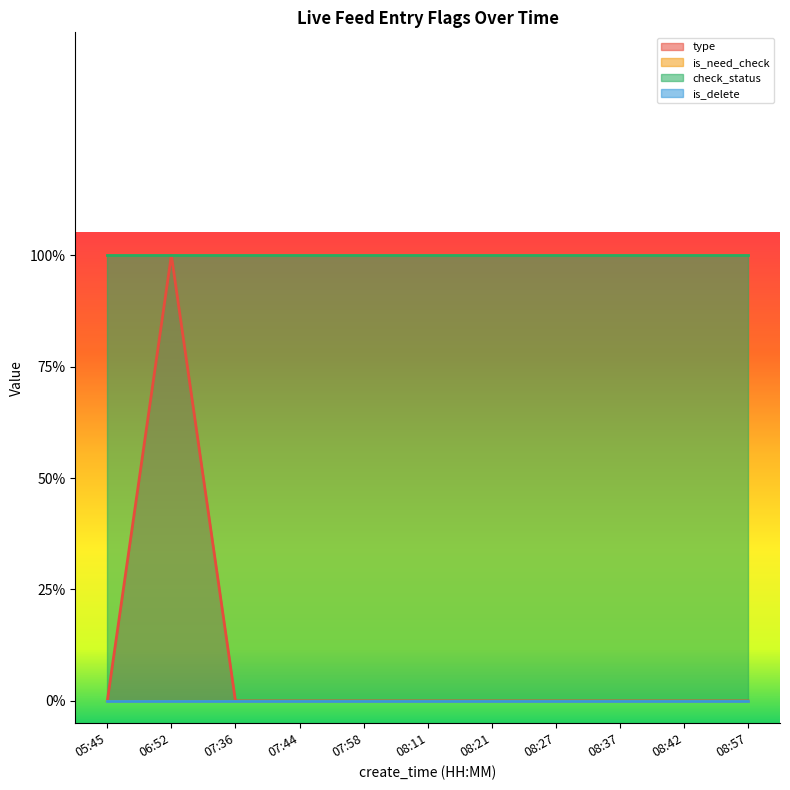

True or false: is_need_check has a value of 0 at 05:45.

True